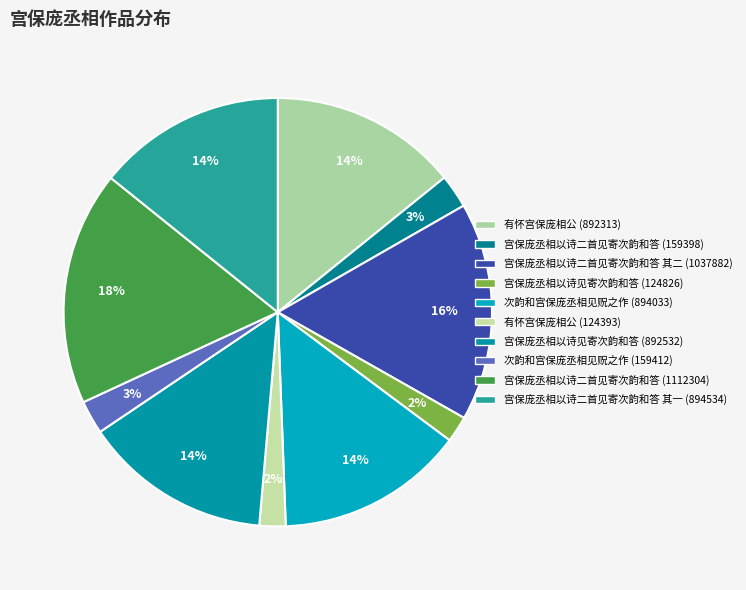

Is there any slice that represents more than half of the pie?

No